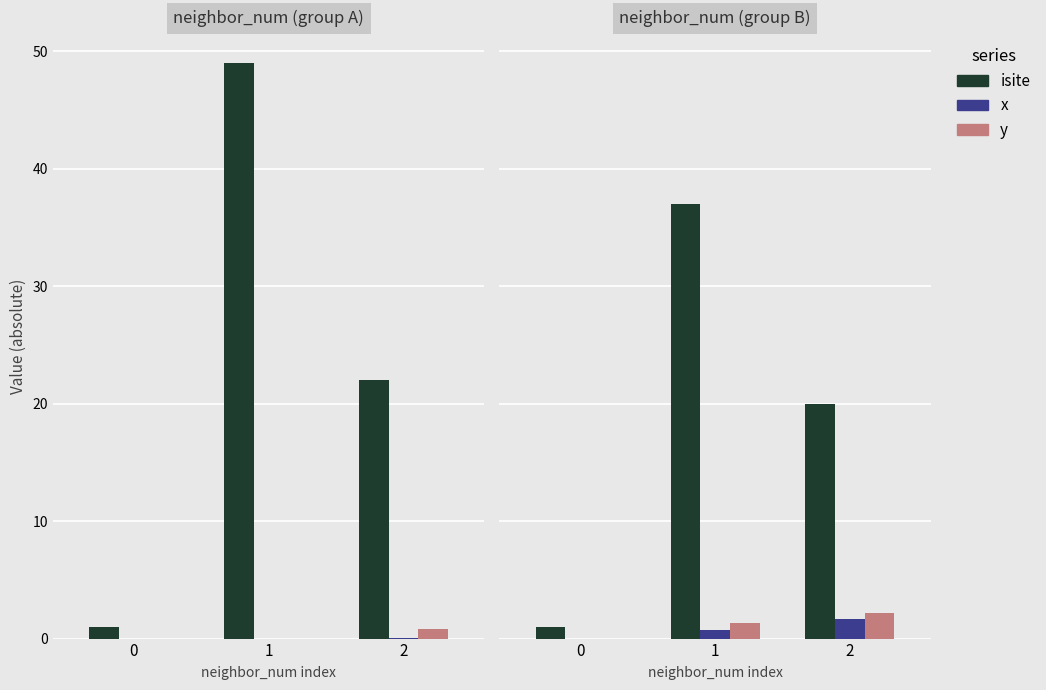

At which label does isite first exceed 20?

1